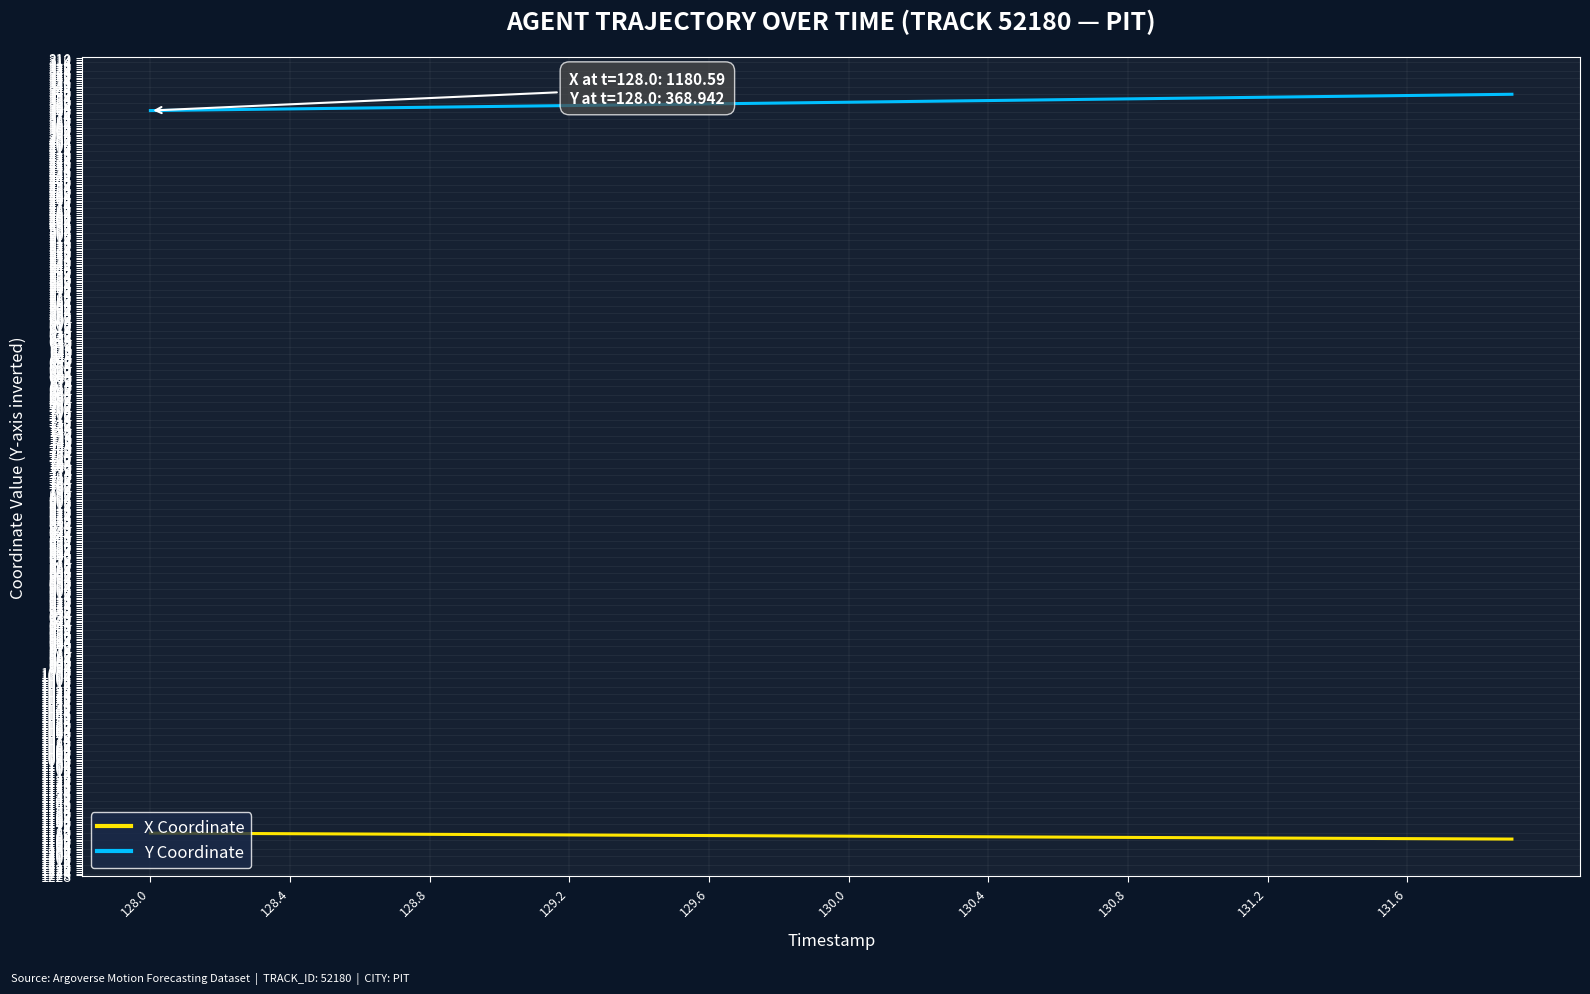

True or false: X Coordinate and Y Coordinate cross at least once.

False